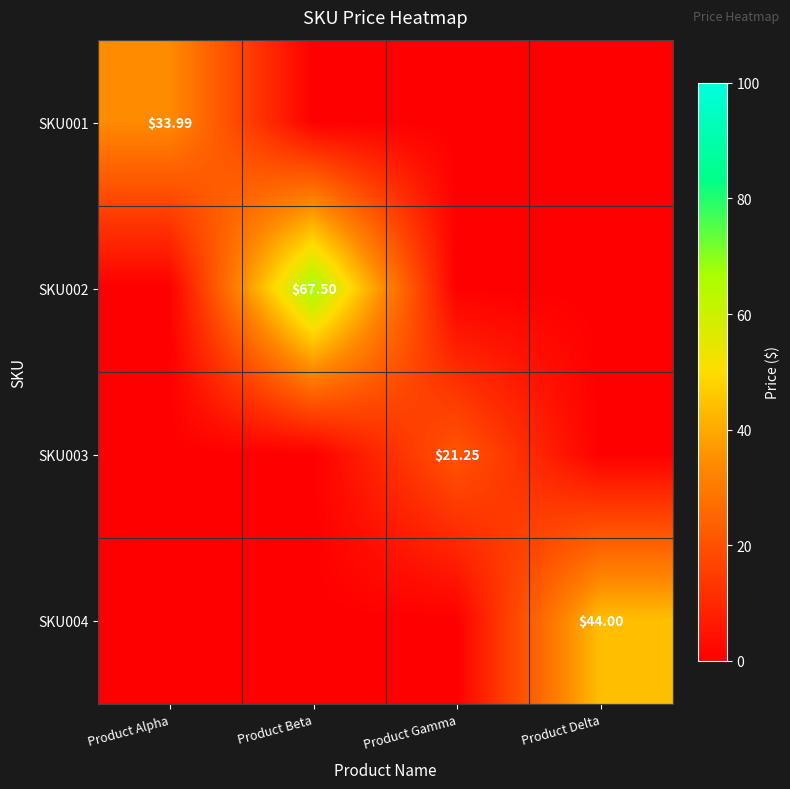

How many data points in SKU001 are above 0?

1